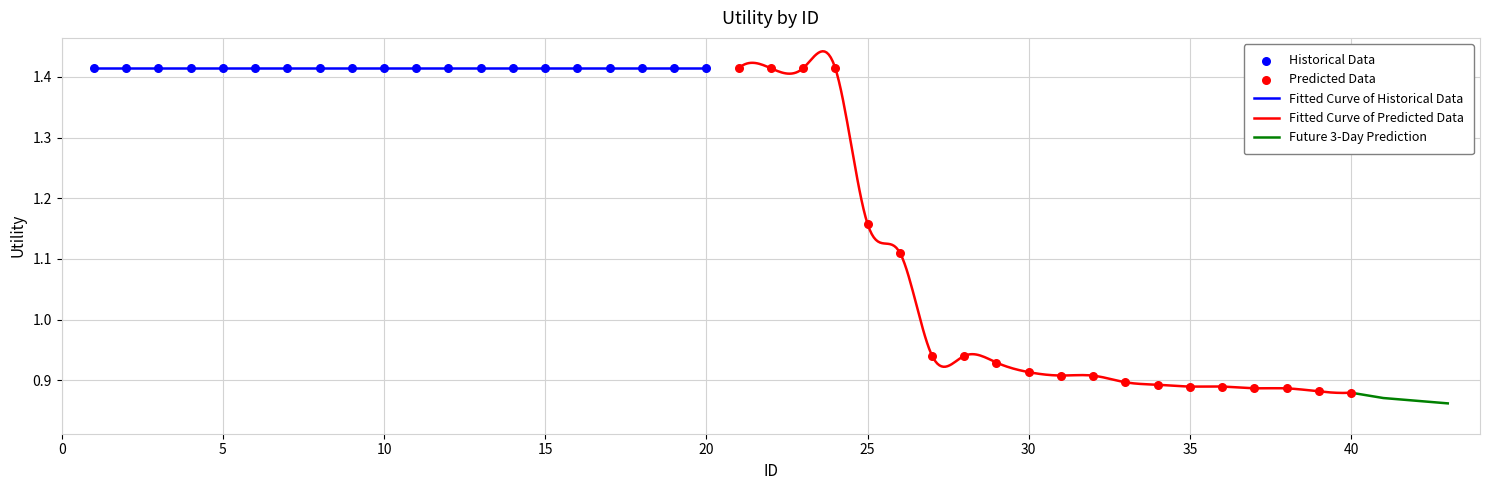

Which has a higher value, 18 or 27?

18